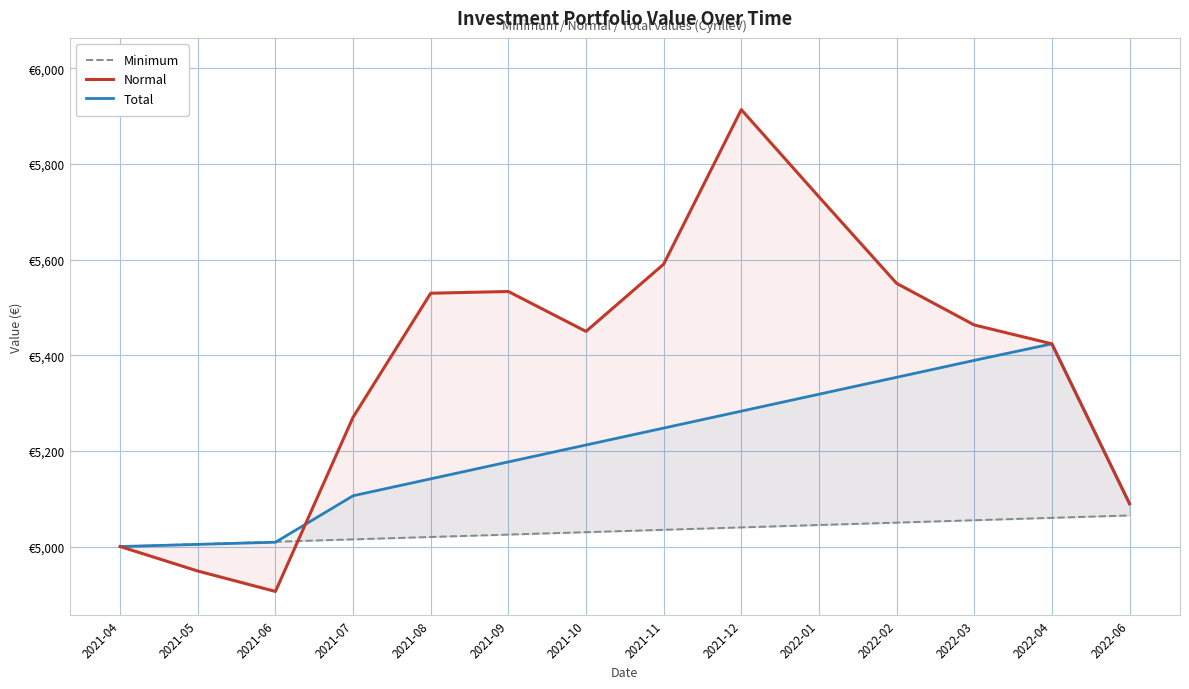

Reading right to left, list all the values displayed in this chart.

Minimum: 5065.0	5060.0	5055.0	5050.0	5045.0	5040.0	5035.0	5030.0	5025.0	5020.0	5015.0	5010.0	5005.0	5000.0
Normal: 5089.6	5423.9	5463.3	5550.3	5731.1	5913.6	5590.4	5449.8	5533.3	5529.7	5270.4	4906.1	4948.8	5000.0
Total: 5089.6	5423.9	5389.2	5353.9	5318.5	5283.1	5247.7	5212.3	5176.9	5141.5	5106.2	5009.0	5004.5	5000.0